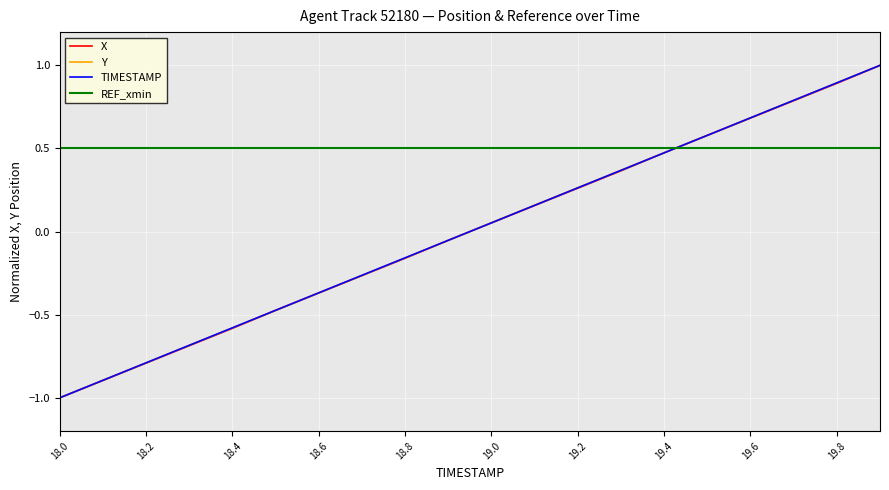

Which series has the largest total across all categories?

REF_xmin